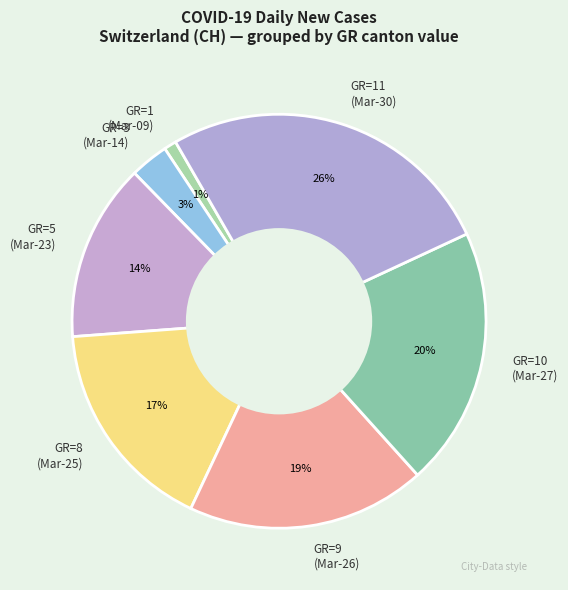

To the nearest percent, what portion does GR=1 (Mar-09) represent?

1%